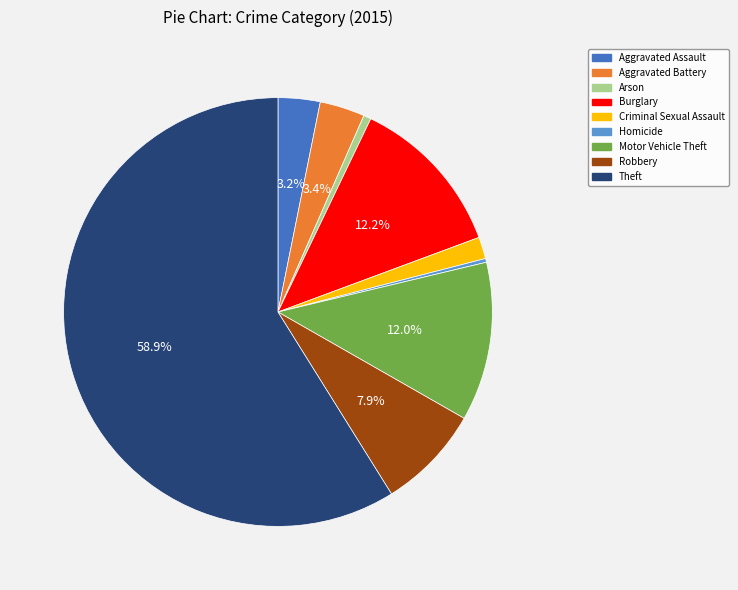

What is the ratio of the value at Homicide to the value at Arson?

0.5